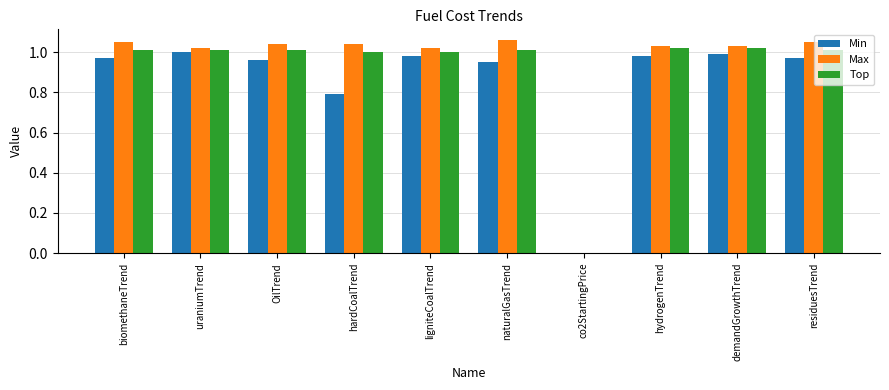

Where is Min nearest to the value 0?

co2StartingPrice